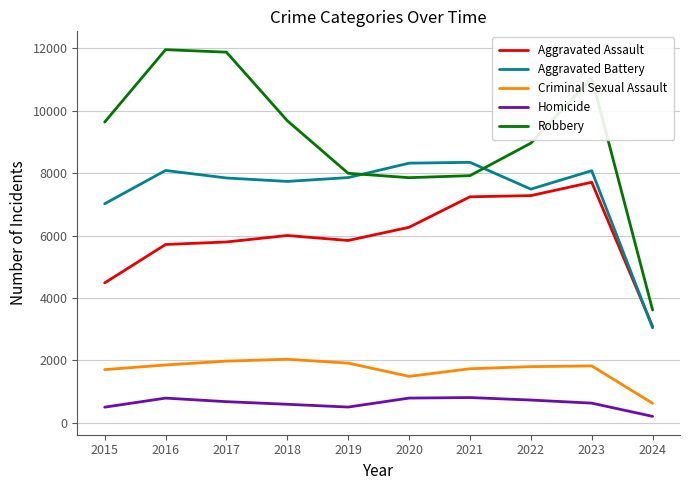

What is the lowest value of the Robbery series?

3611